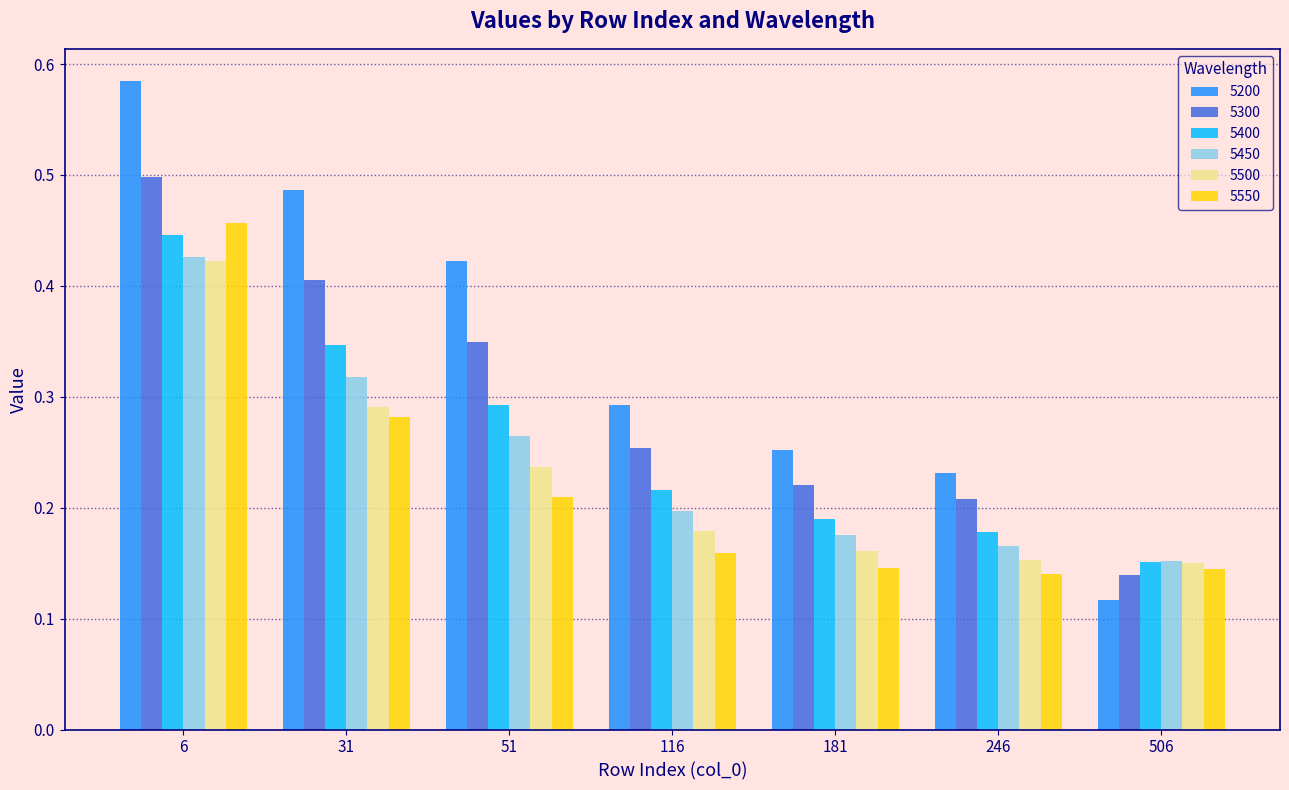

Which series has the widest spread of values?

5200